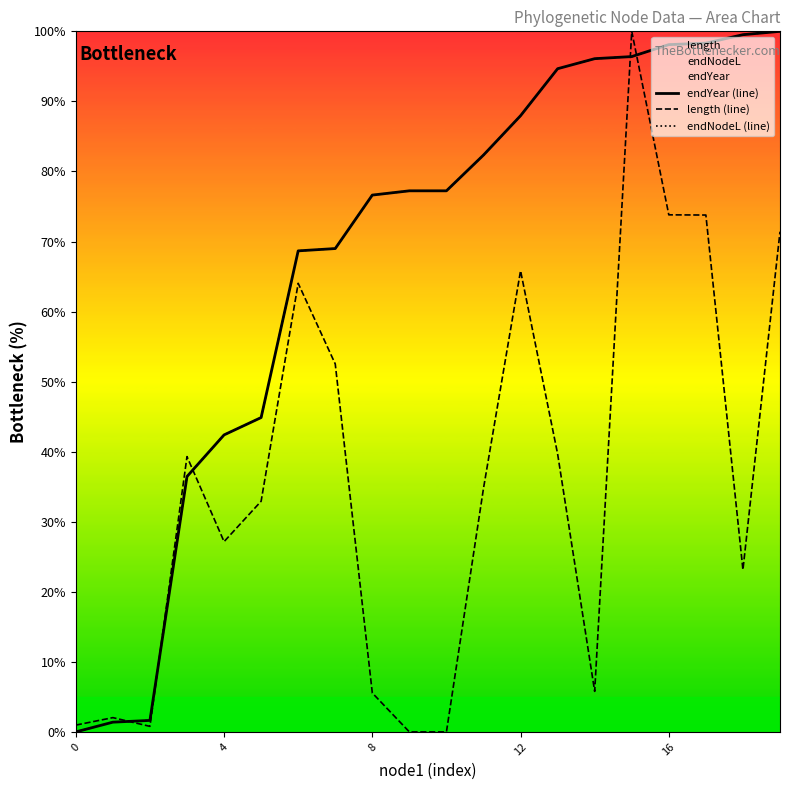

Where is endYear (line) nearest to the value 50?

5